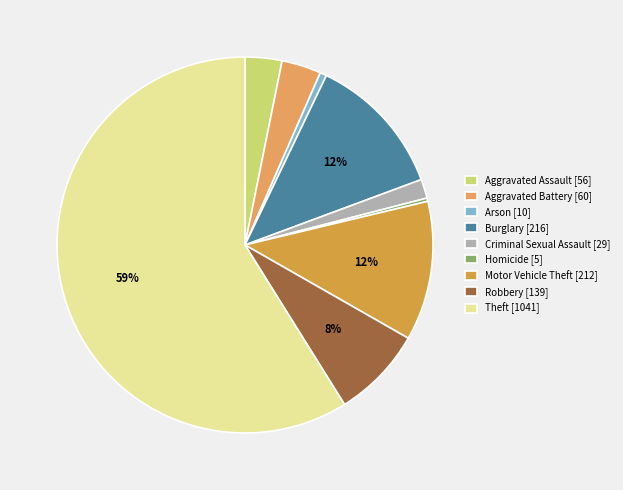

True or false: Theft accounts for 72% of the total.

False